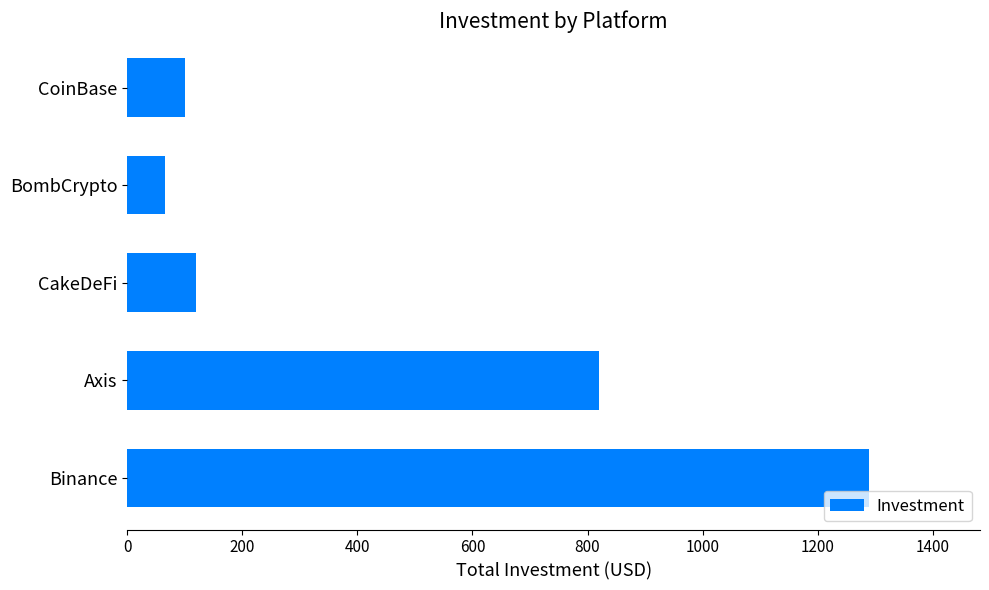

Rank the categories by value from highest to lowest.

Binance, Axis, CakeDeFi, CoinBase, BombCrypto